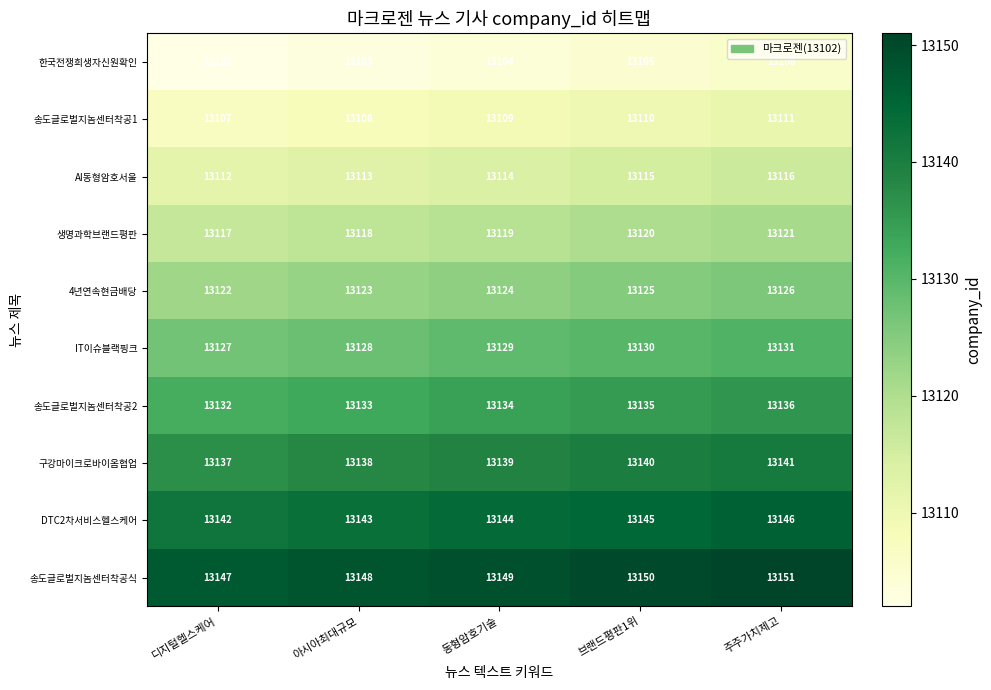

Where is AI동형암호서울 nearest to the value 13114?

동형암호기술